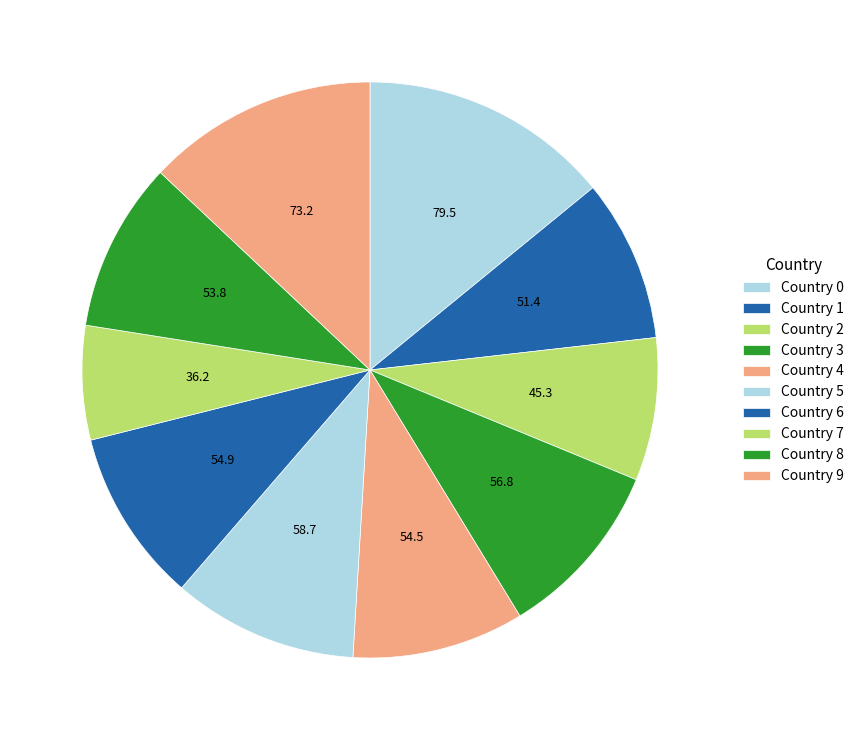

Is there any slice that represents more than half of the pie?

No